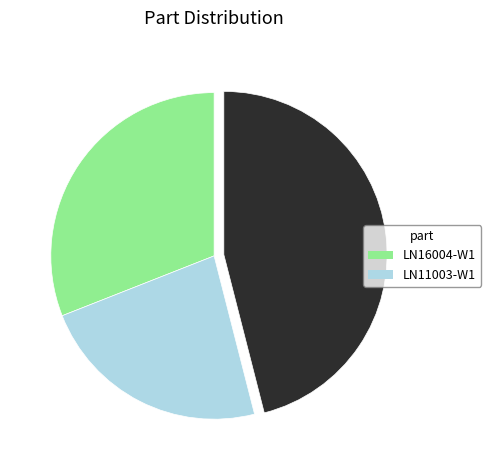

How many slices are in this pie chart?

3